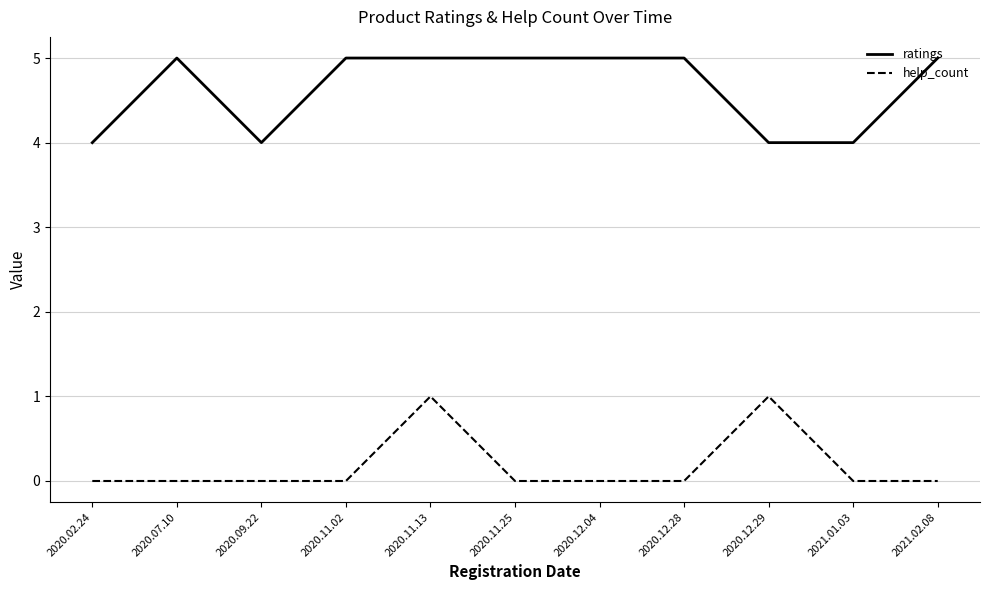

What is the greatest value displayed?

5